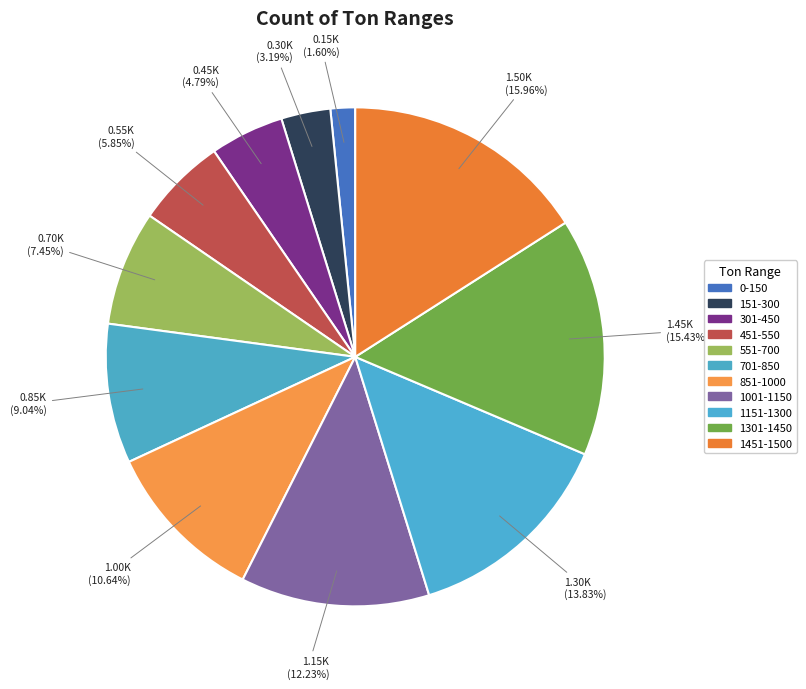

Count the number of slices in the pie.

11